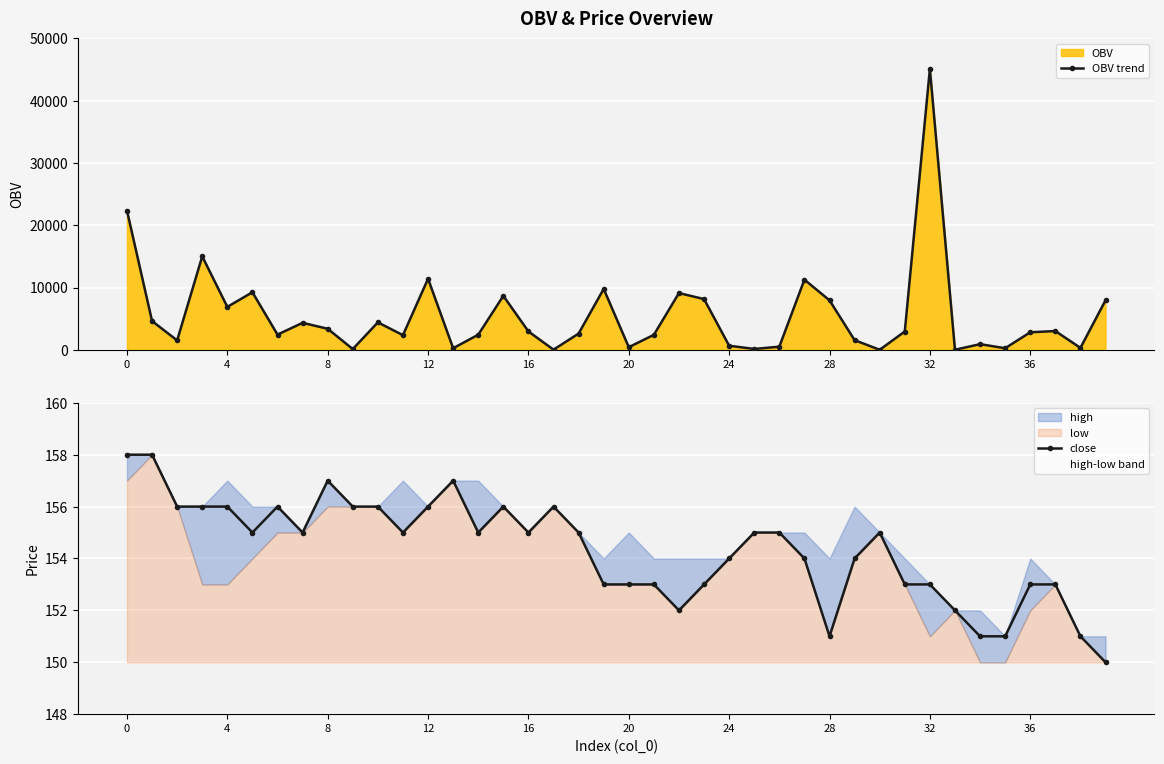

List the series in order of their peak value, highest first.

OBV trend, close